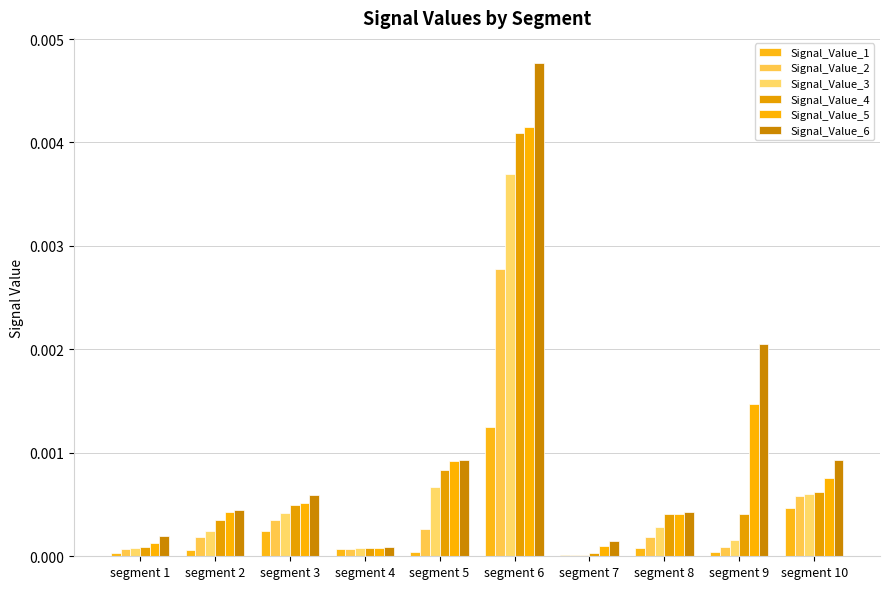

Is it true that Signal_Value_6 equals 0.0 at segment 3?

True